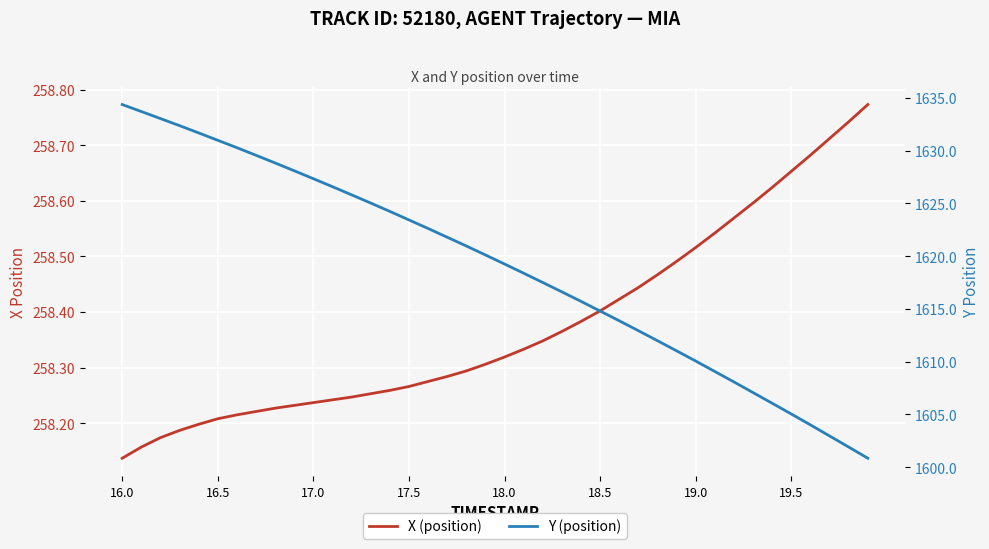

Rank the series by their maximum value, from highest to lowest.

Y (position), X (position)